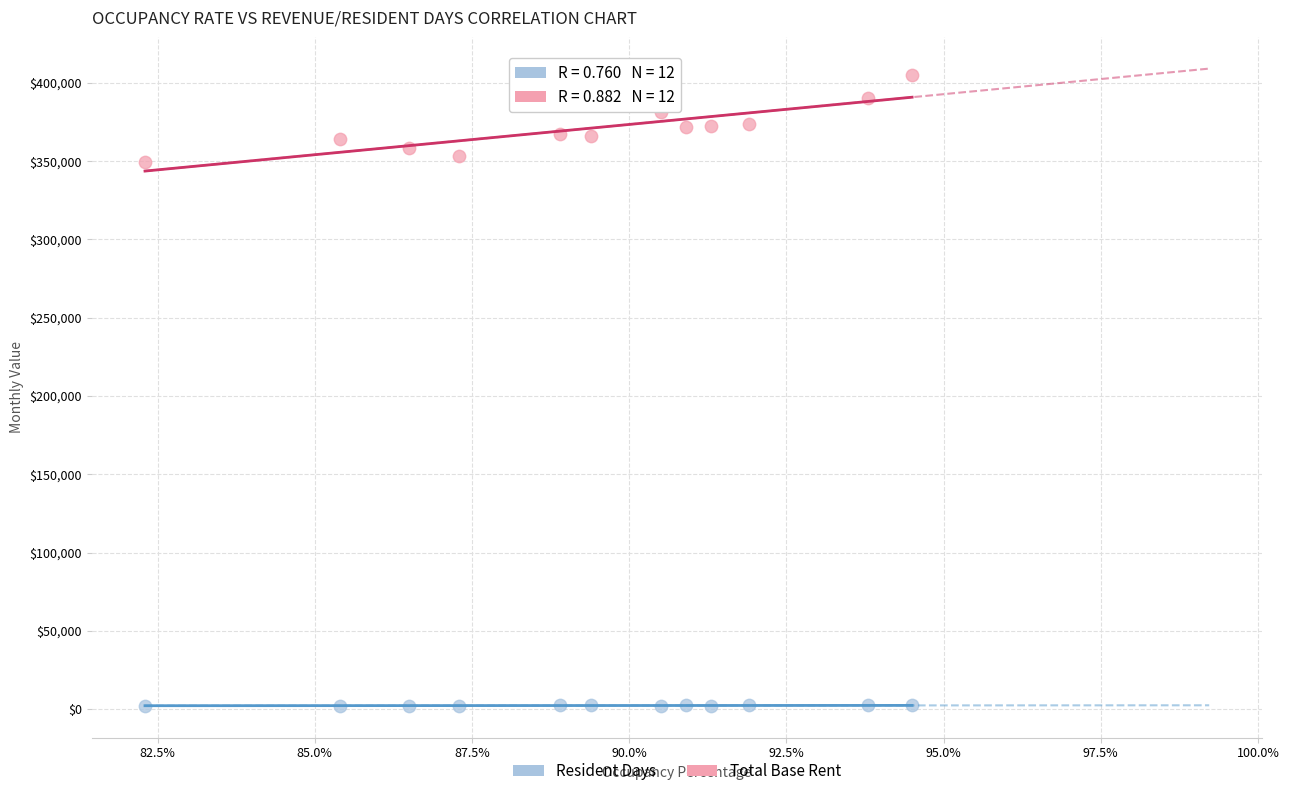

Which series contains the lowest Y value?

Resident Days